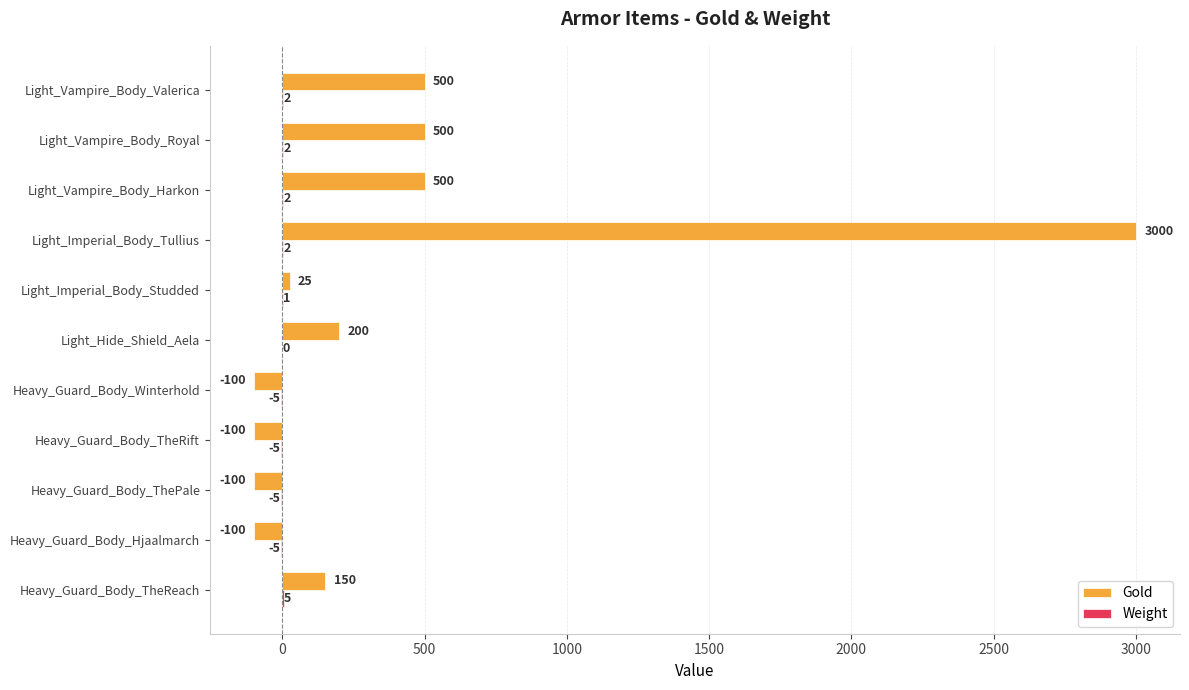

What is the approximate value of Gold at Light_Vampire_Body_Royal?

500